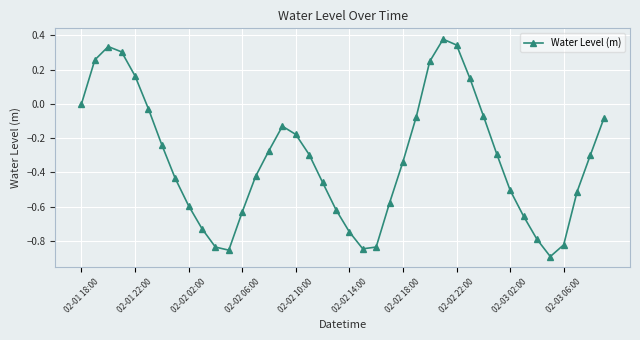

What is the difference between the maximum and minimum values?

1.3